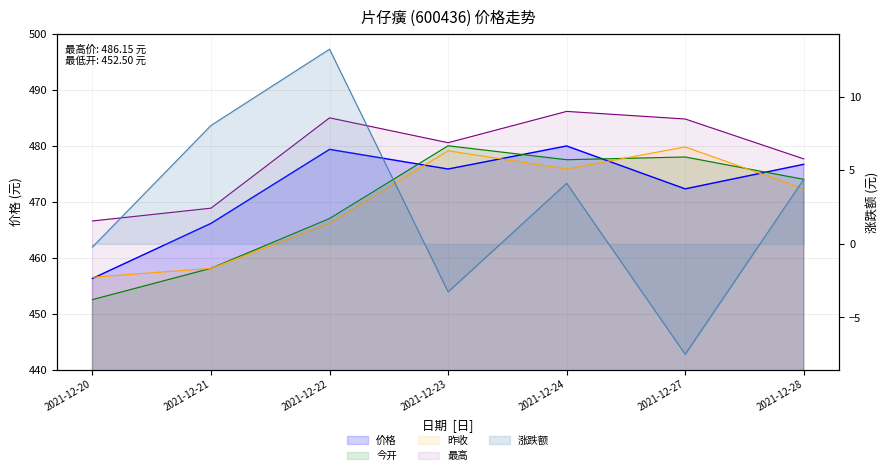

Is the value of 涨跌幅 at 2021-12-21 greater than the value of 今开 at 2021-12-28?

No